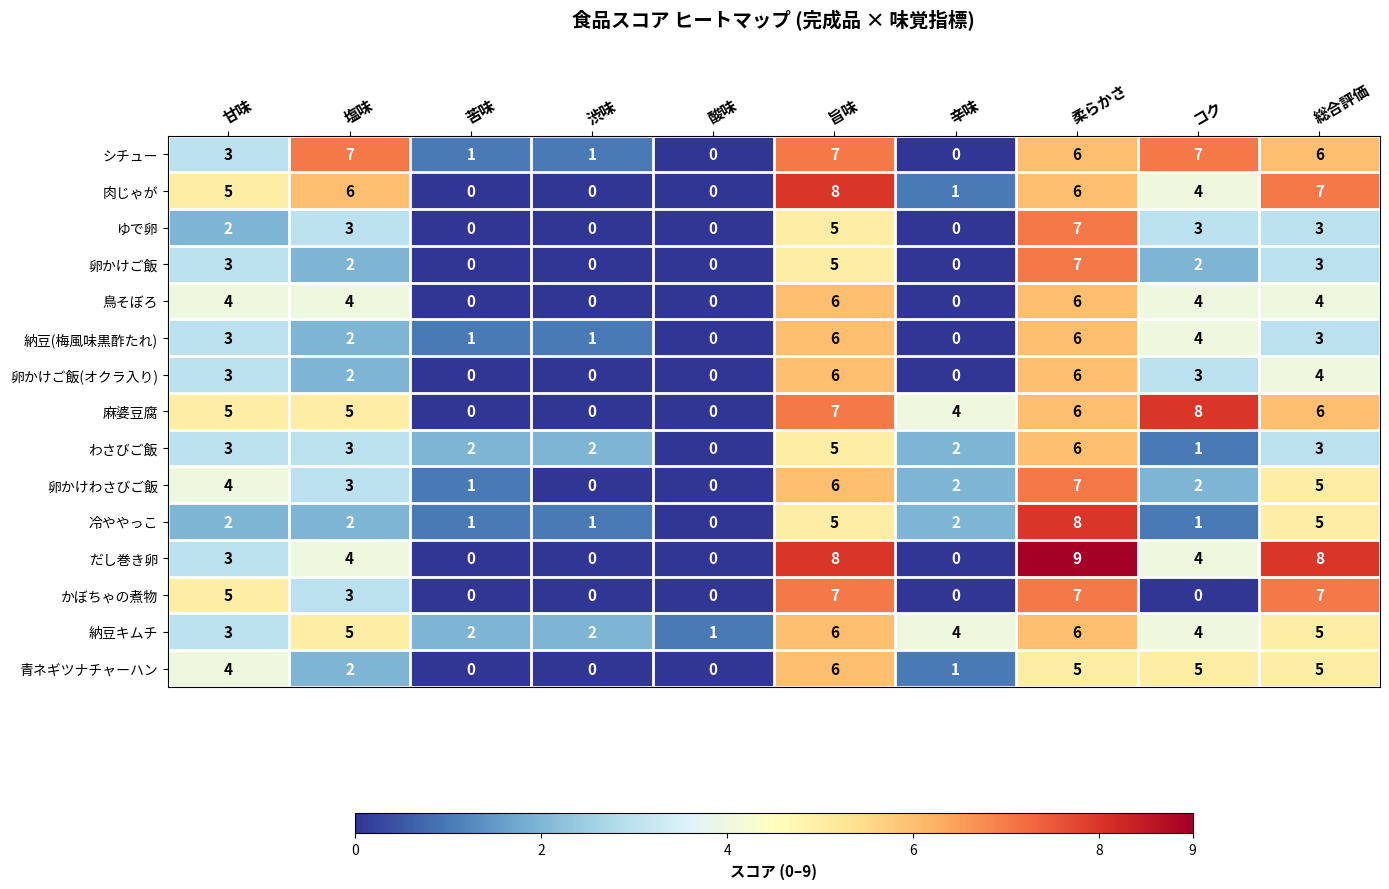

What is the sum of all 麻婆豆腐 values?

41